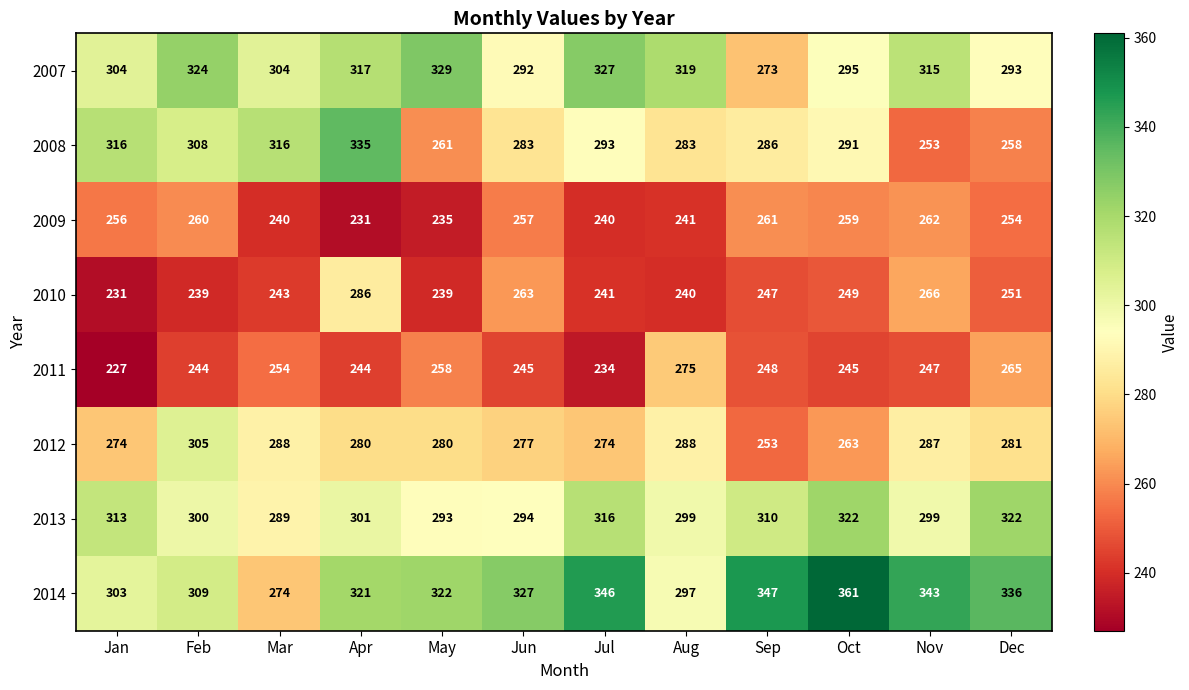

Which series has the largest range (max minus min)?

2014